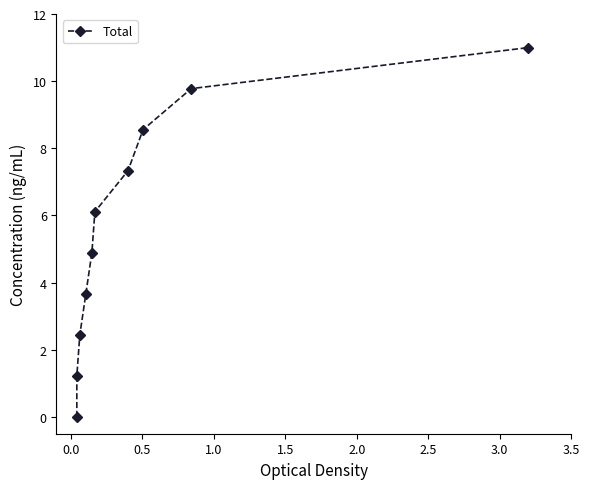

The value at 3.5 is 14.6. True or false?

False